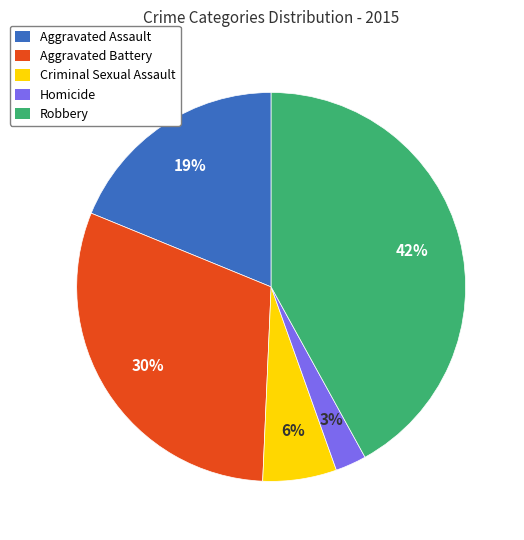

Which has a higher value, Criminal Sexual Assault or Aggravated Assault?

Aggravated Assault